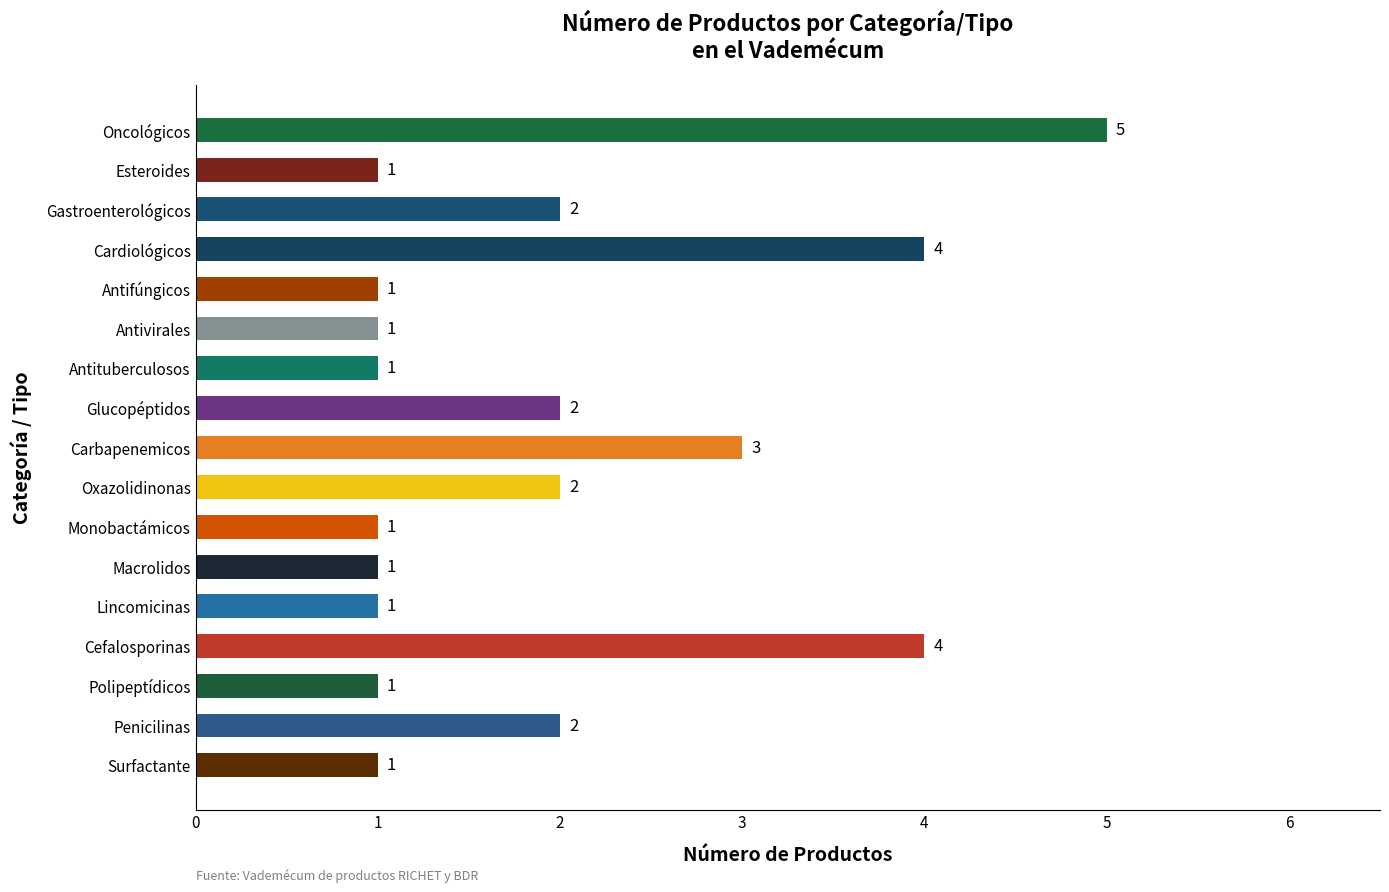

Reading top to bottom, list all the values displayed in this chart.

5	1	2	4	1	1	1	2	3	2	1	1	1	4	1	2	1